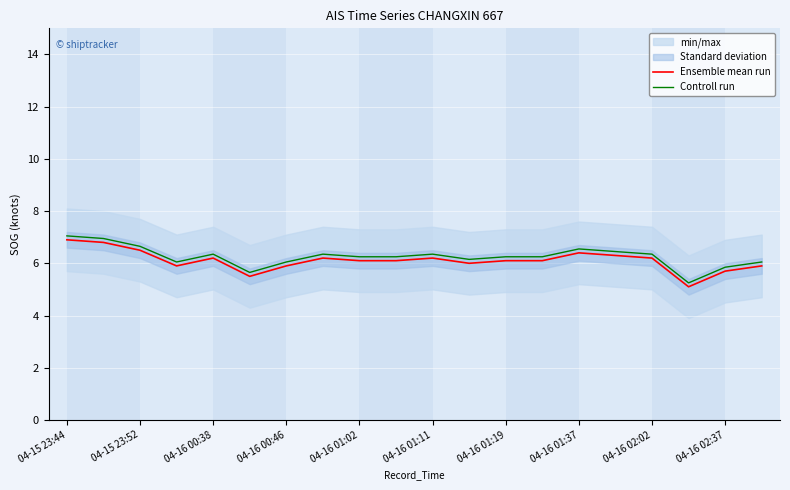

What is the minimum value for Controll run?

5.2